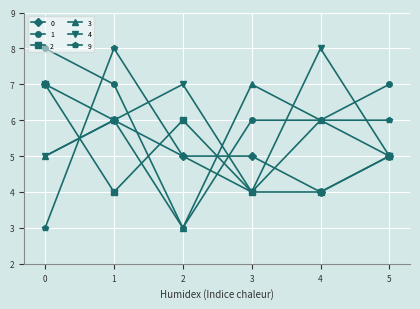

After their last crossing, which series has the higher values: 2 or 1?

1